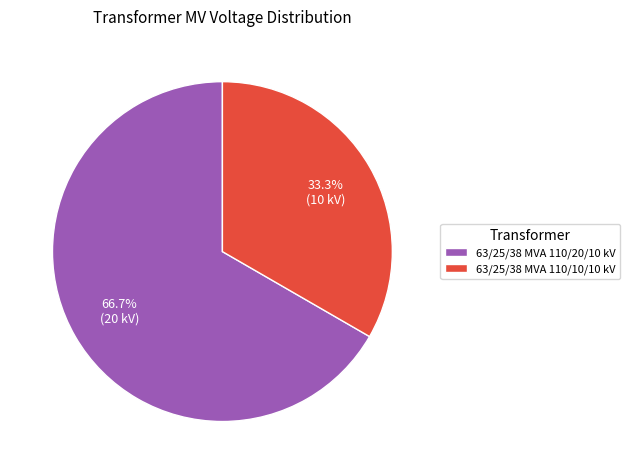

Which has a higher value, 63/25/38 MVA 110/10/10 kV or 63/25/38 MVA 110/20/10 kV?

63/25/38 MVA 110/20/10 kV